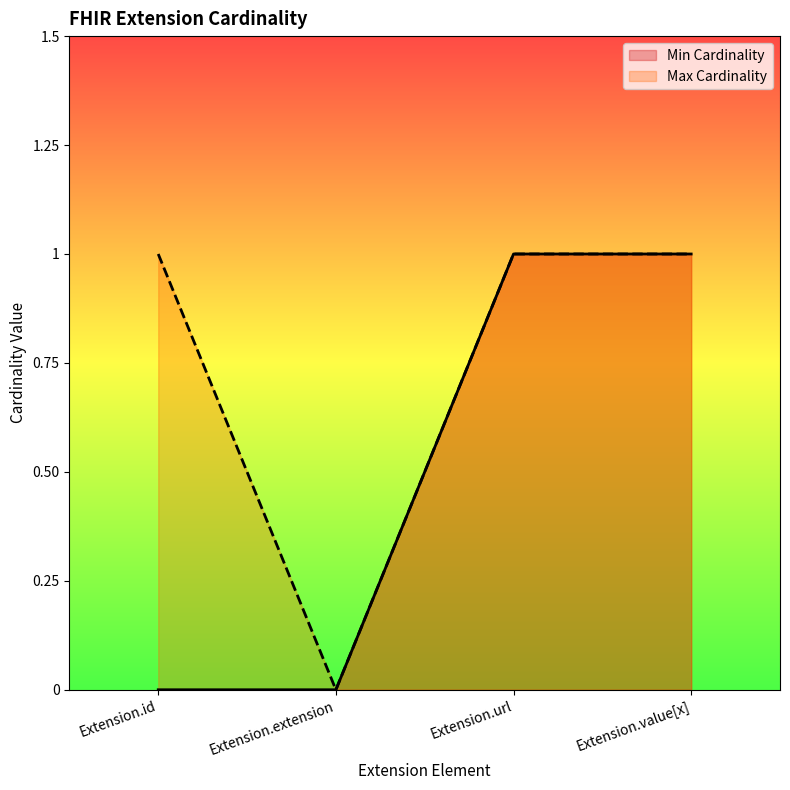

True or false: Max Cardinality and Min Cardinality cross at least once.

False